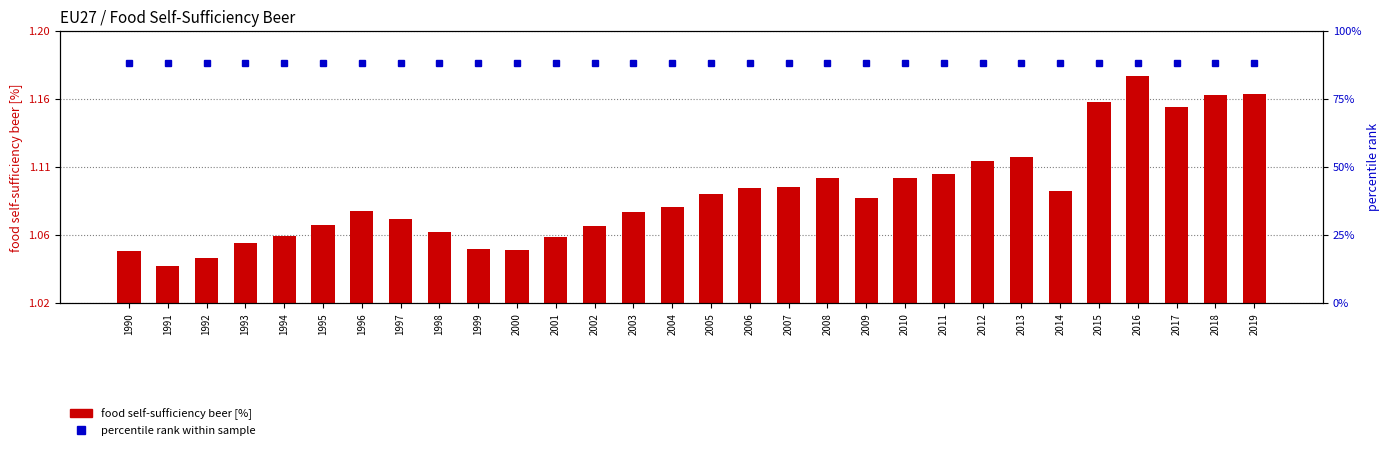

At which label does percentile rank within sample reach its peak?

1990